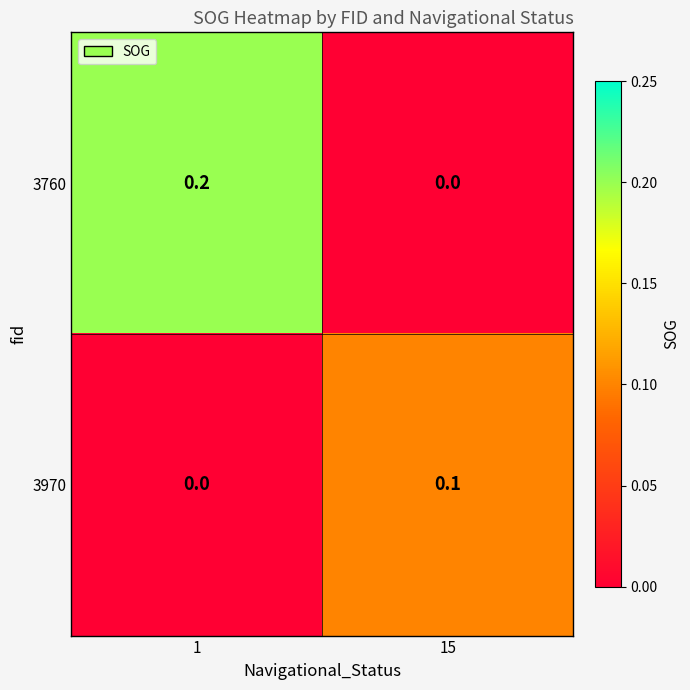

Which series changed the most between 1 and 15?

3760